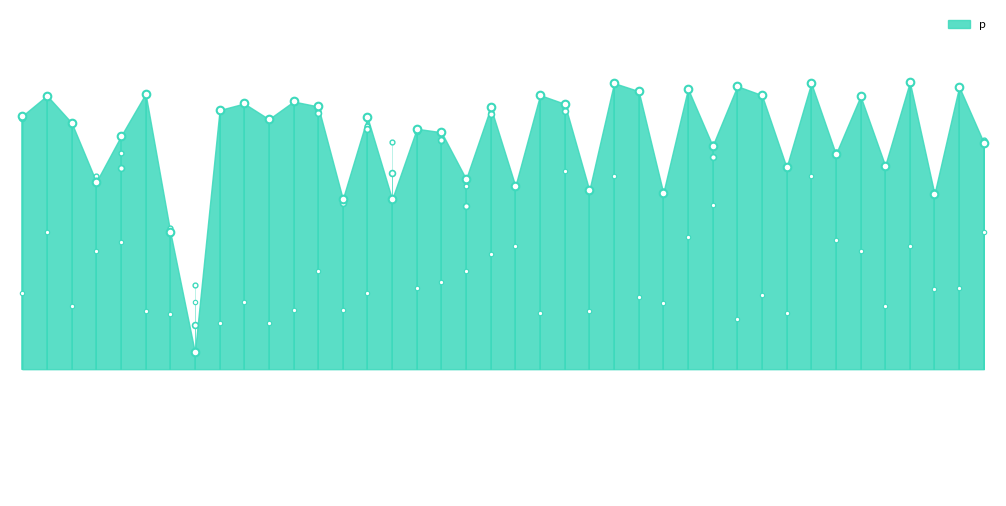

Which series contains the highest Y value?

p